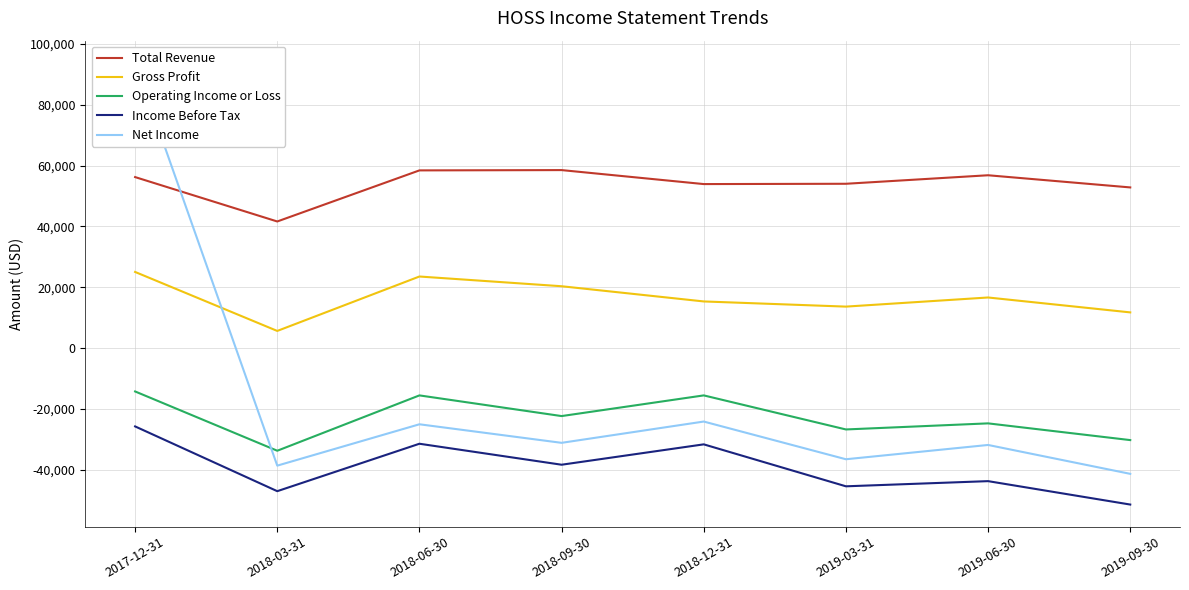

At which category is the sum across all series the highest?

2017-12-31